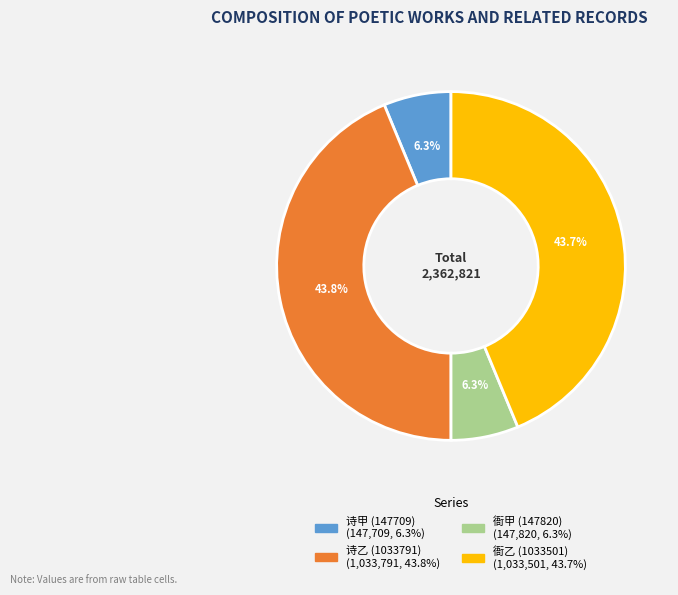

Is there a majority slice in this chart?

No